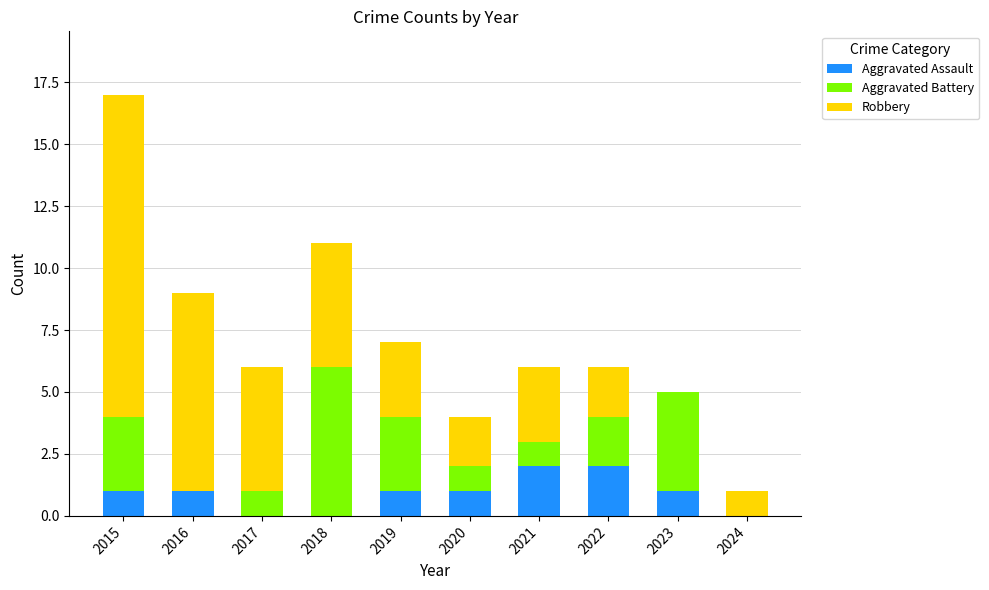

How many data points does each series have?

10